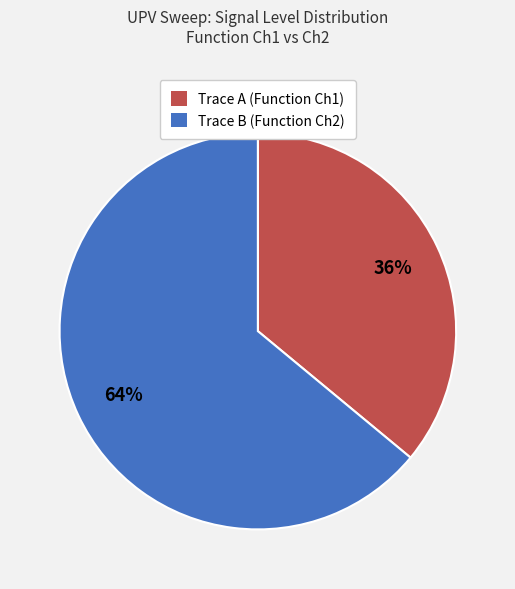

To the nearest percent, what is the average slice percentage?

50%